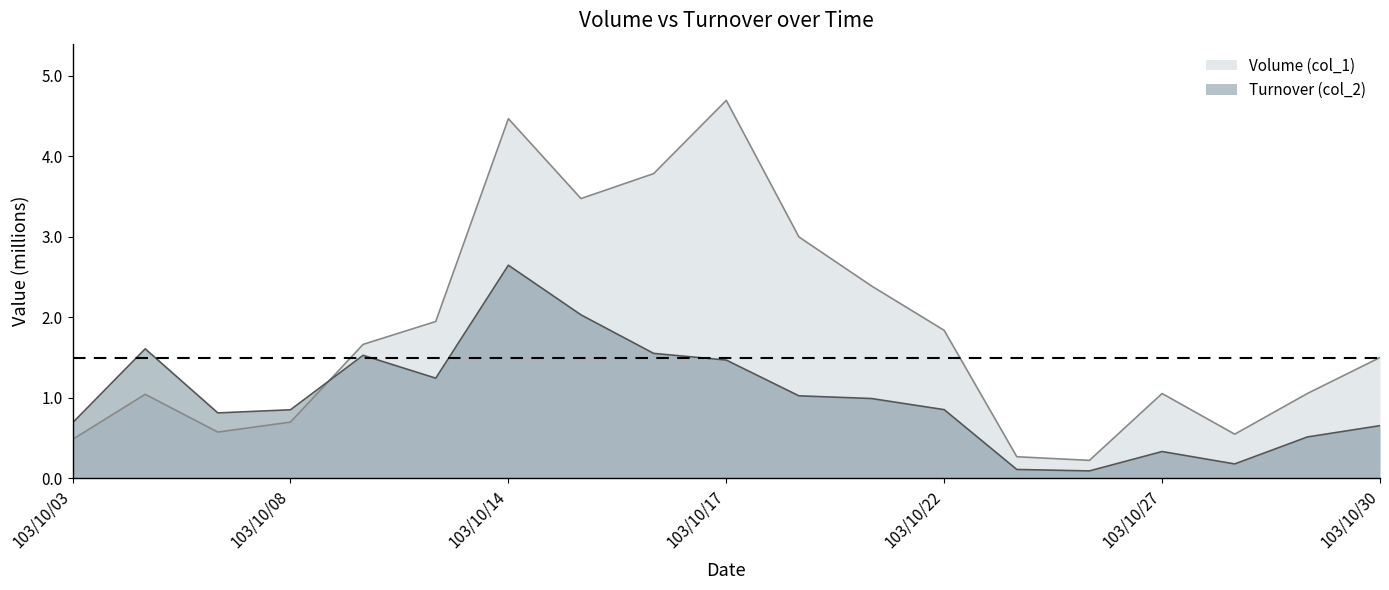

At how many categories does at least one series exceed 2?

6